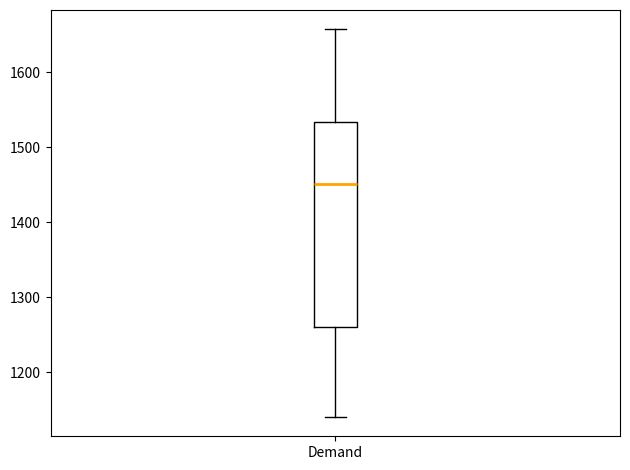

Transcribe this box plot: give where the median line is, the range the box spans, and where the two whiskers end, as read against the y-axis. The values are not printed on the chart, so give them approximately, as read against the axis.

median 1450, box 1260 to 1530, whiskers 1140 to 1660